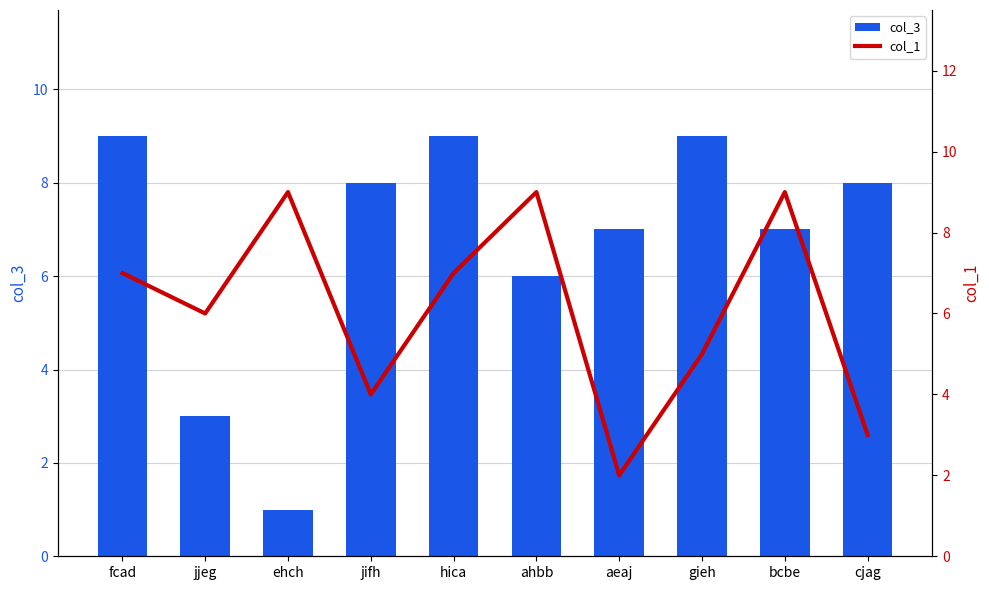

Which series changed the most between fcad and cjag?

col_1